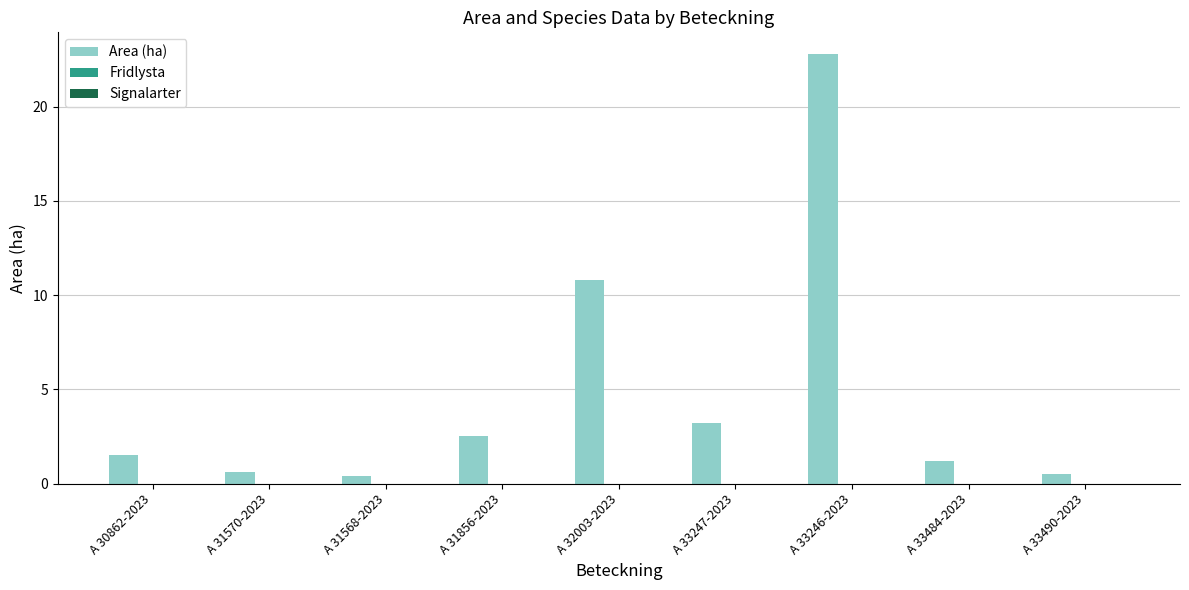

What position from the right is A 32003-2023?

5